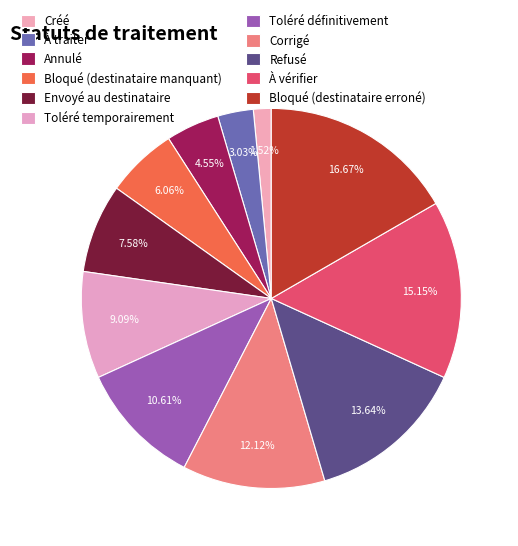

Rank the categories by value from lowest to highest.

Créé, À traiter, Annulé, Bloqué (destinataire manquant), Envoyé au destinataire, Toléré temporairement, Toléré définitivement, Corrigé, Refusé, À vérifier, Bloqué (destinataire erroné)